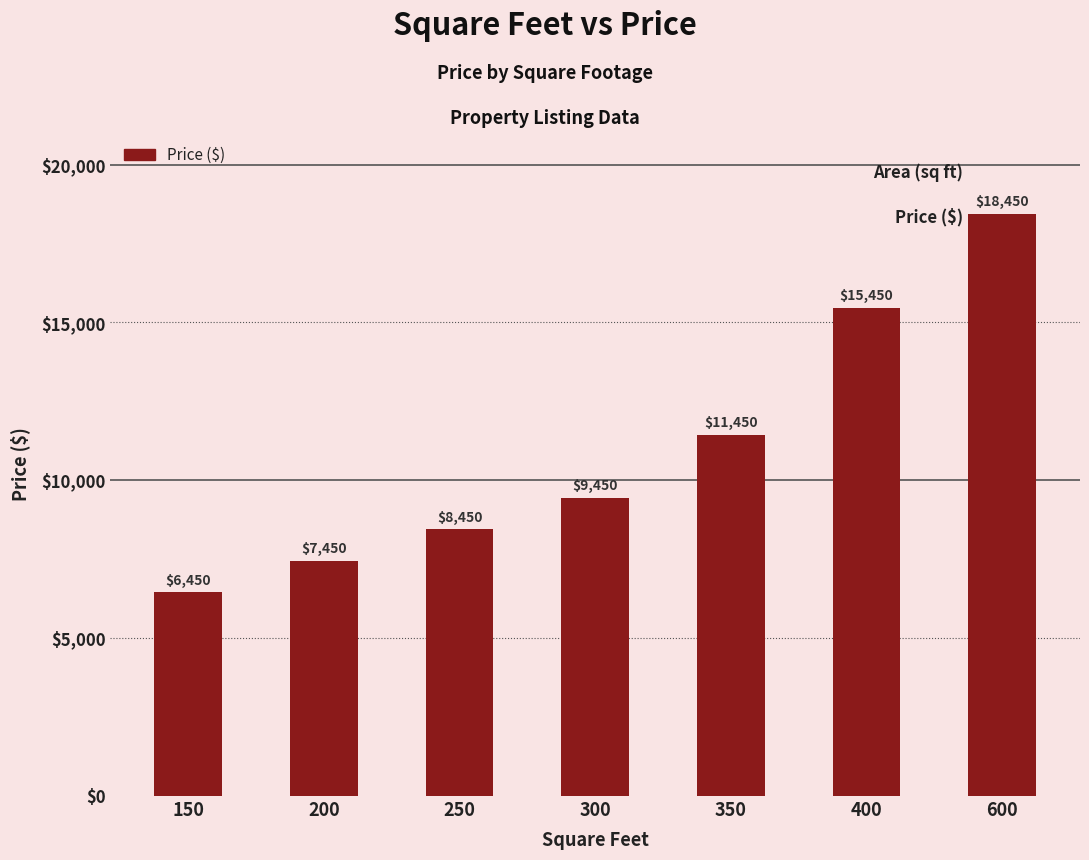

How many categories are shown in the chart?

7